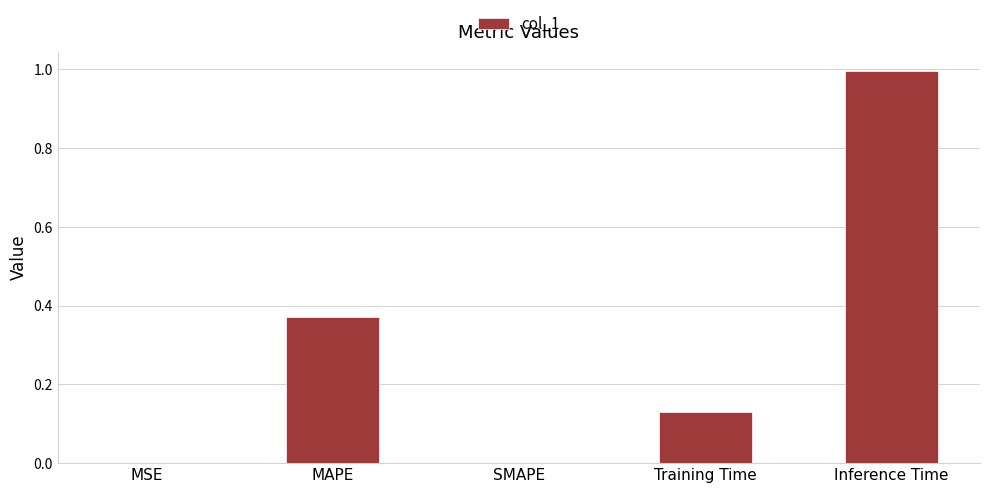

Which category has the highest value across all series?

Inference Time